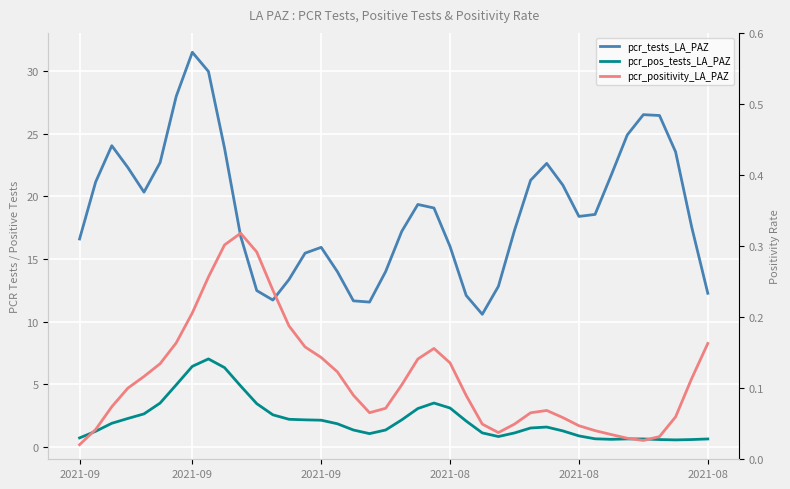

What is the sum of all pcr_pos_tests_LA_PAZ values?

87.0